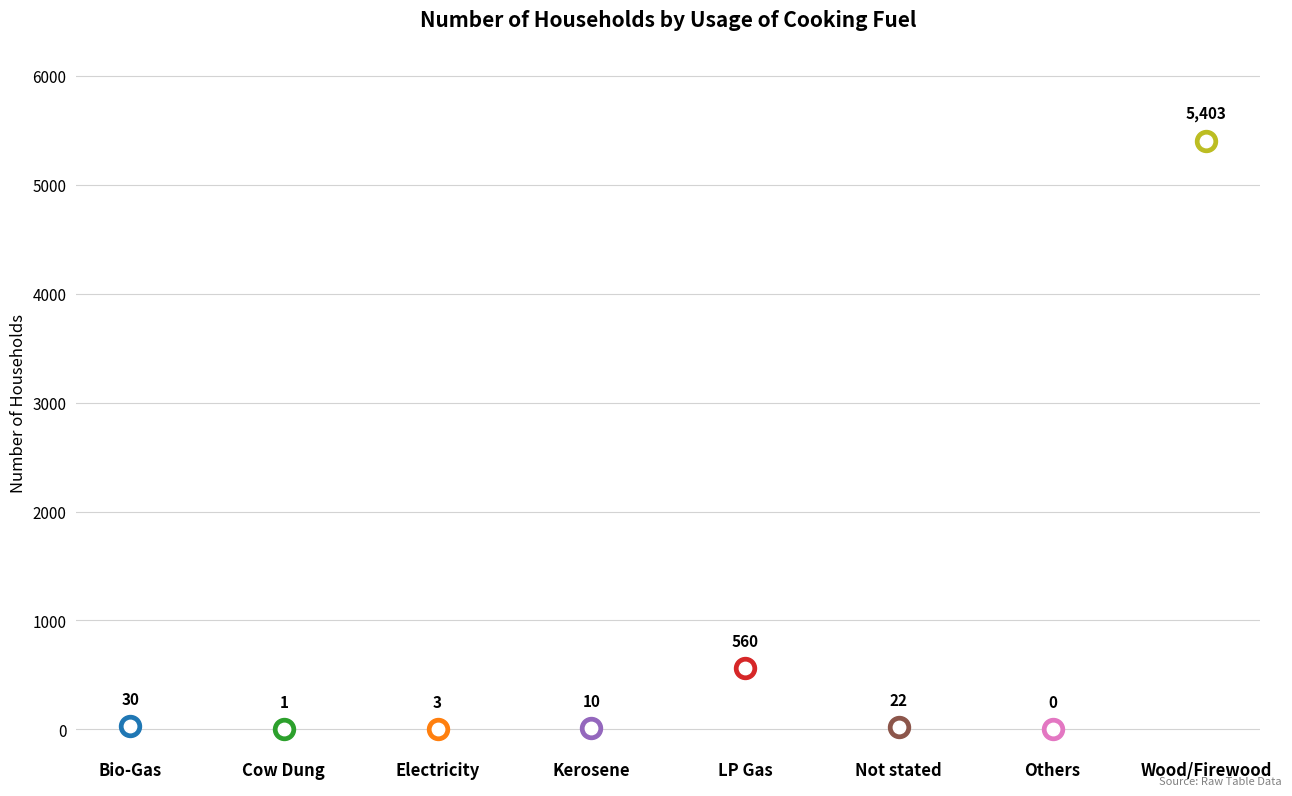

Approximately how many times larger is the value at Kerosene compared to Not stated?

0.5